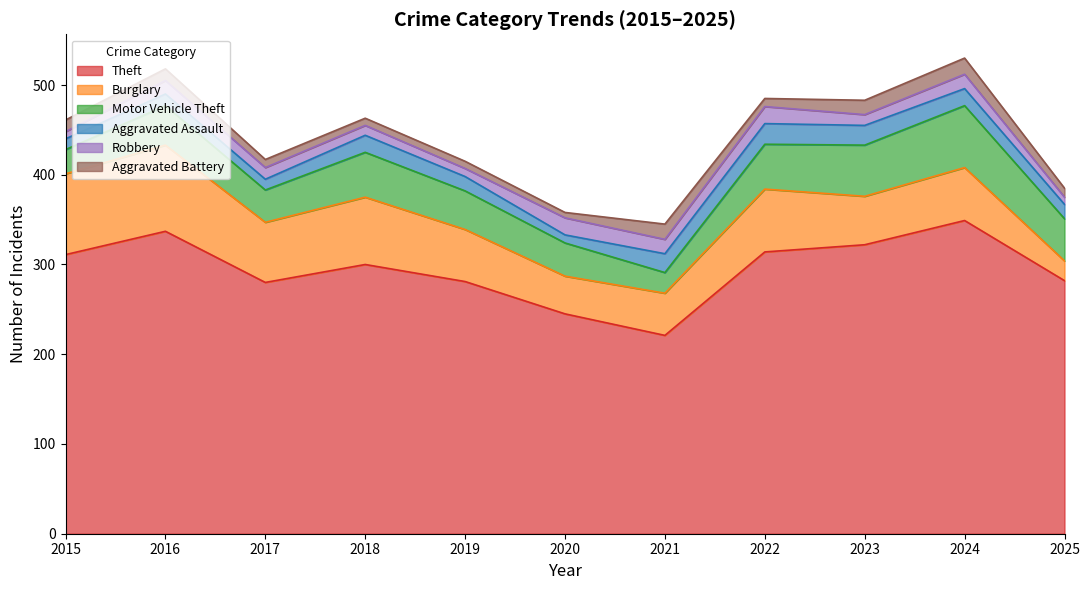

Reading left to right, extract all data points from this chart.

Theft: 2015=311	2016=337	2017=280	2018=300	2019=281	2020=245	2021=221	2022=314	2023=322	2024=349	2025=282
Burglary: 2015=90	2016=96	2017=67	2018=75	2019=58	2020=42	2021=47	2022=70	2023=54	2024=59	2025=22
Motor Vehicle Theft: 2015=27	2016=44	2017=36	2018=50	2019=43	2020=37	2021=23	2022=50	2023=57	2024=69	2025=47
Aggravated Assault: 2015=12	2016=13	2017=12	2018=19	2019=16	2020=9	2021=21	2022=23	2023=22	2024=19	2025=16
Robbery: 2015=8	2016=15	2017=13	2018=11	2019=9	2020=19	2021=16	2022=19	2023=12	2024=16	2025=8
Aggravated Battery: 2015=13	2016=13	2017=9	2018=8	2019=8	2020=6	2021=17	2022=9	2023=16	2024=18	2025=10